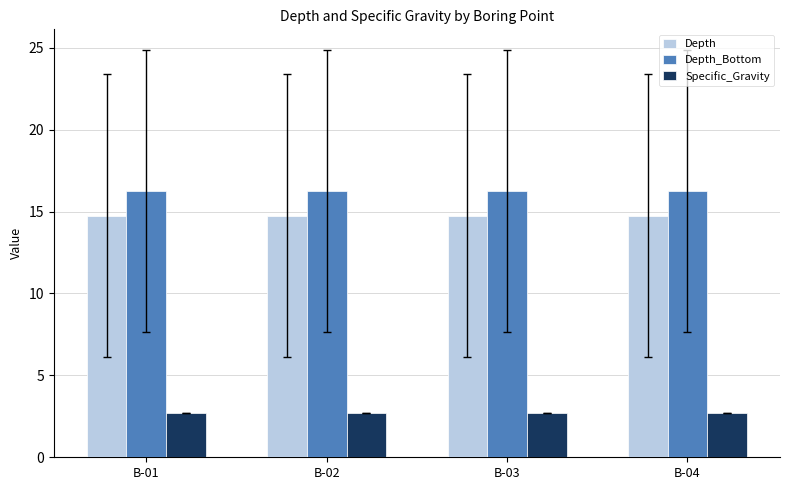

True or false: Specific_Gravity has a value of 1.3 at B-01.

False